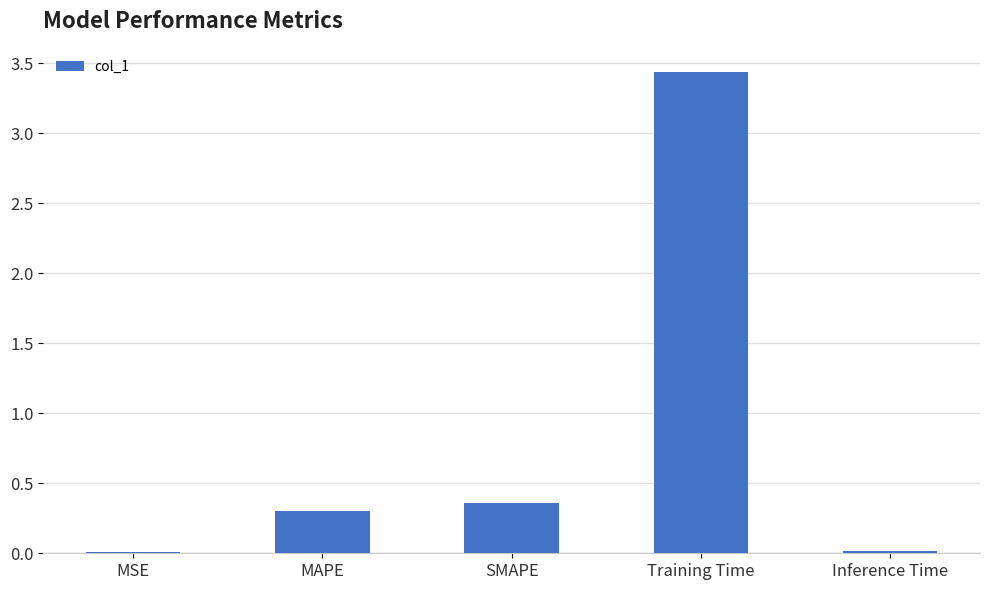

What is the sum of all values?

4.1